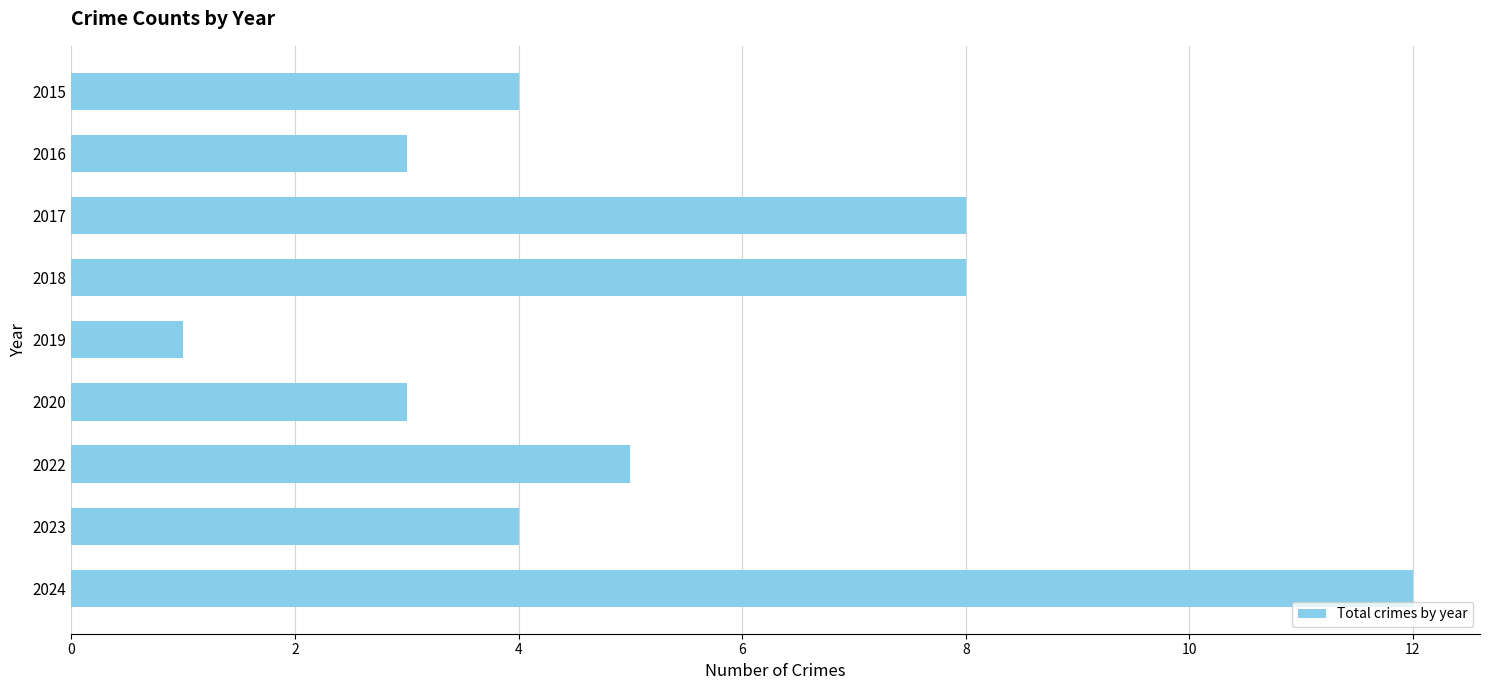

What is the average value?

5